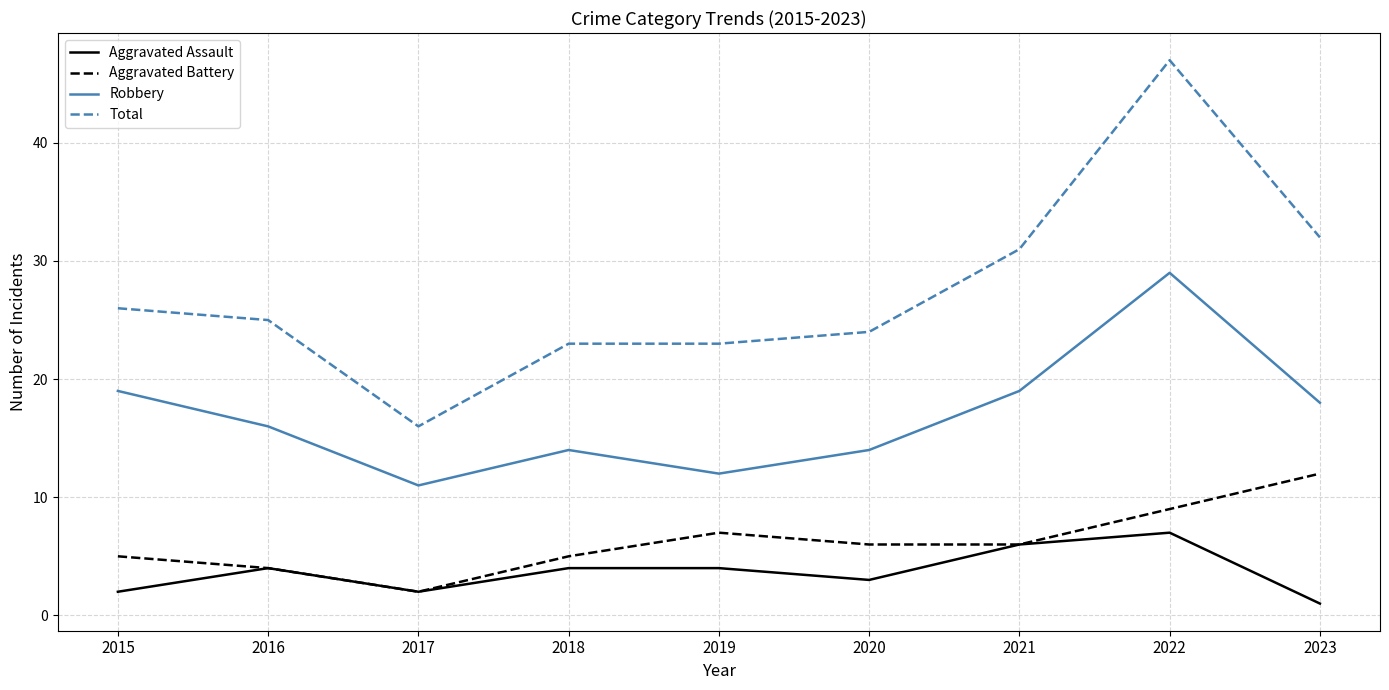

Where is Aggravated Battery nearest to the value 7?

2019